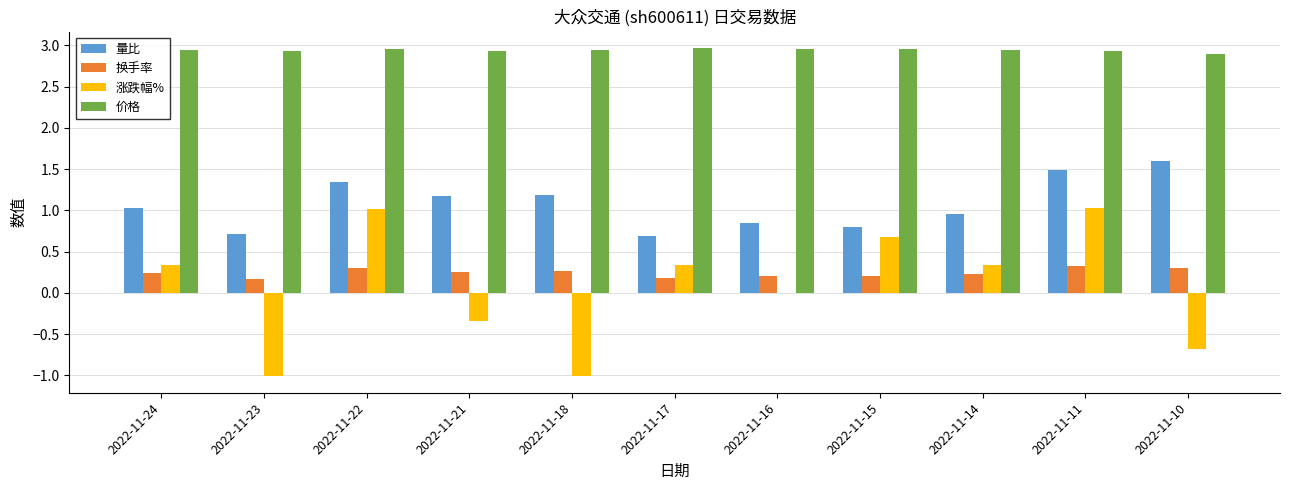

What is the approximate value of 涨跌幅% at 2022-11-22?

1.0